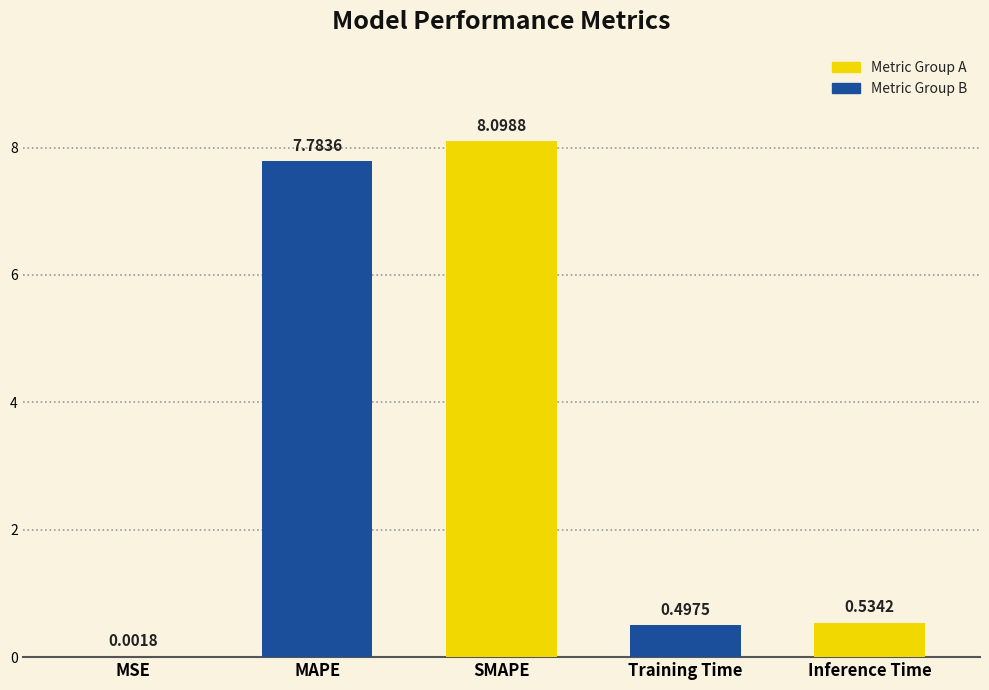

At which label is the value closest to 4?

Inference Time